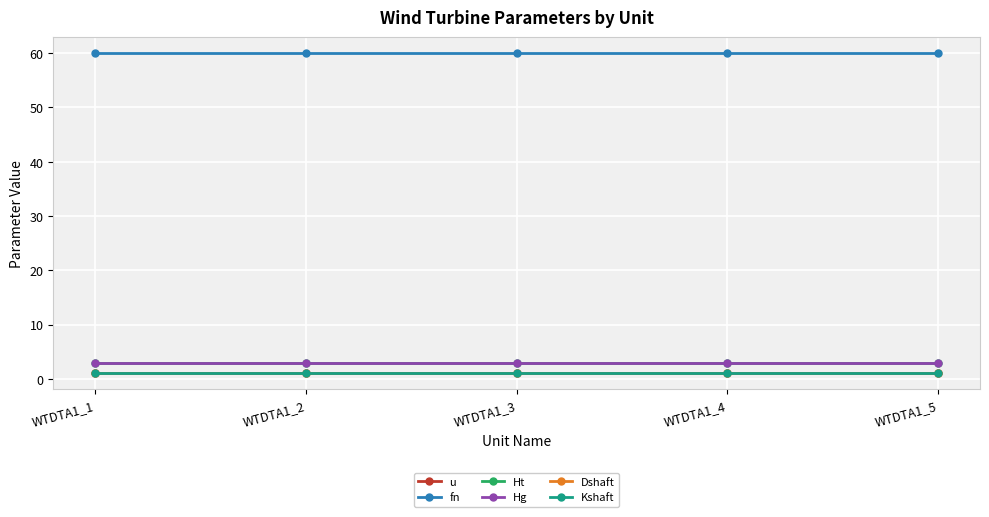

Does the chart display data point markers on the line(s)?

Yes